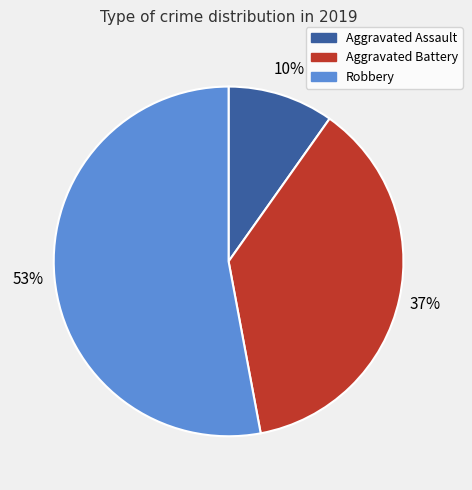

To the nearest percent, what is the combined percentage of Aggravated Assault and Robbery?

63%